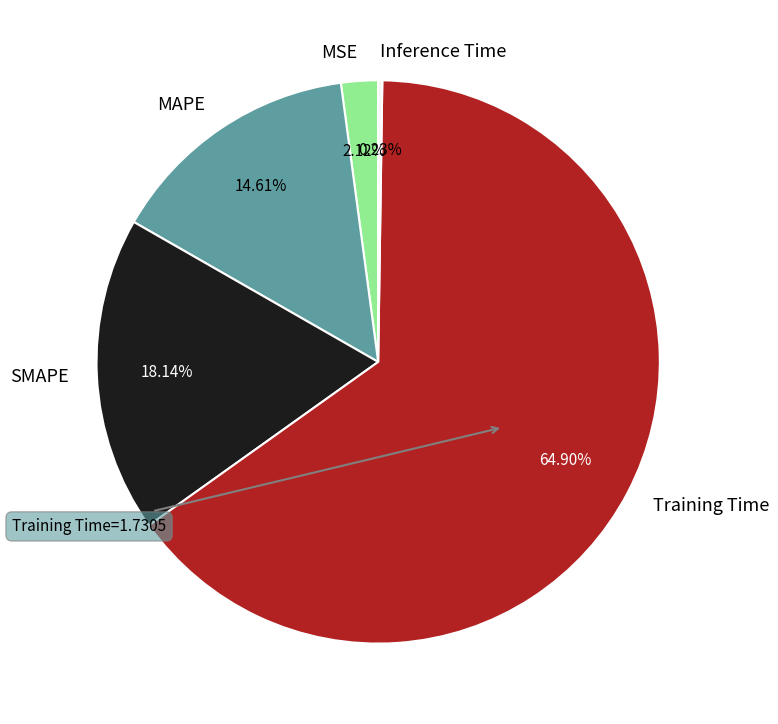

Does any single category account for the majority?

Yes